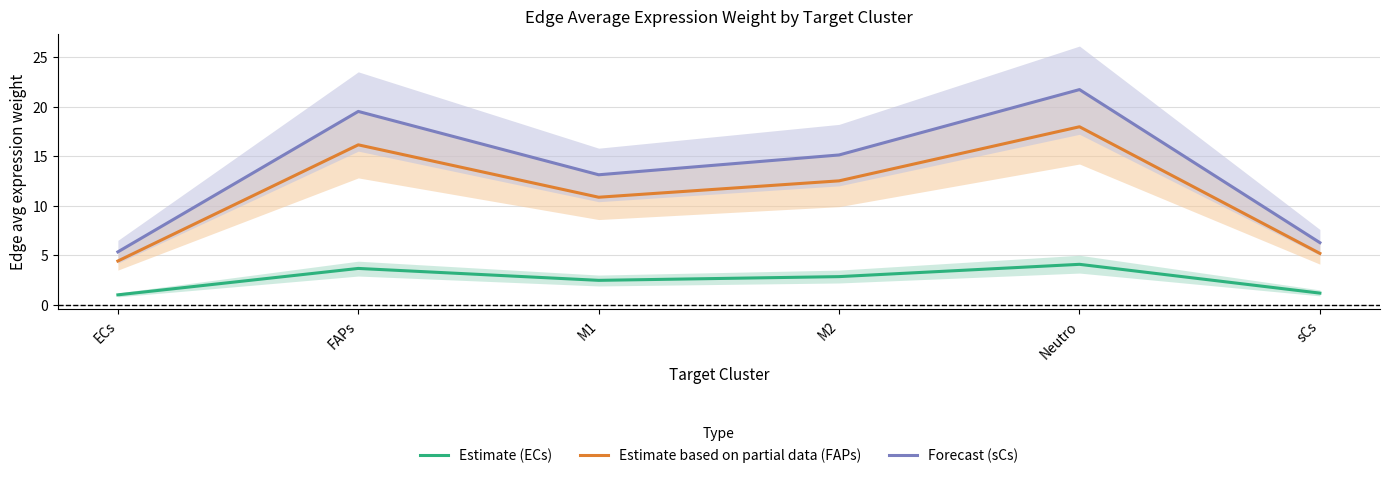

The value of Forecast (sCs) at ECs is 5.3. True or false?

True